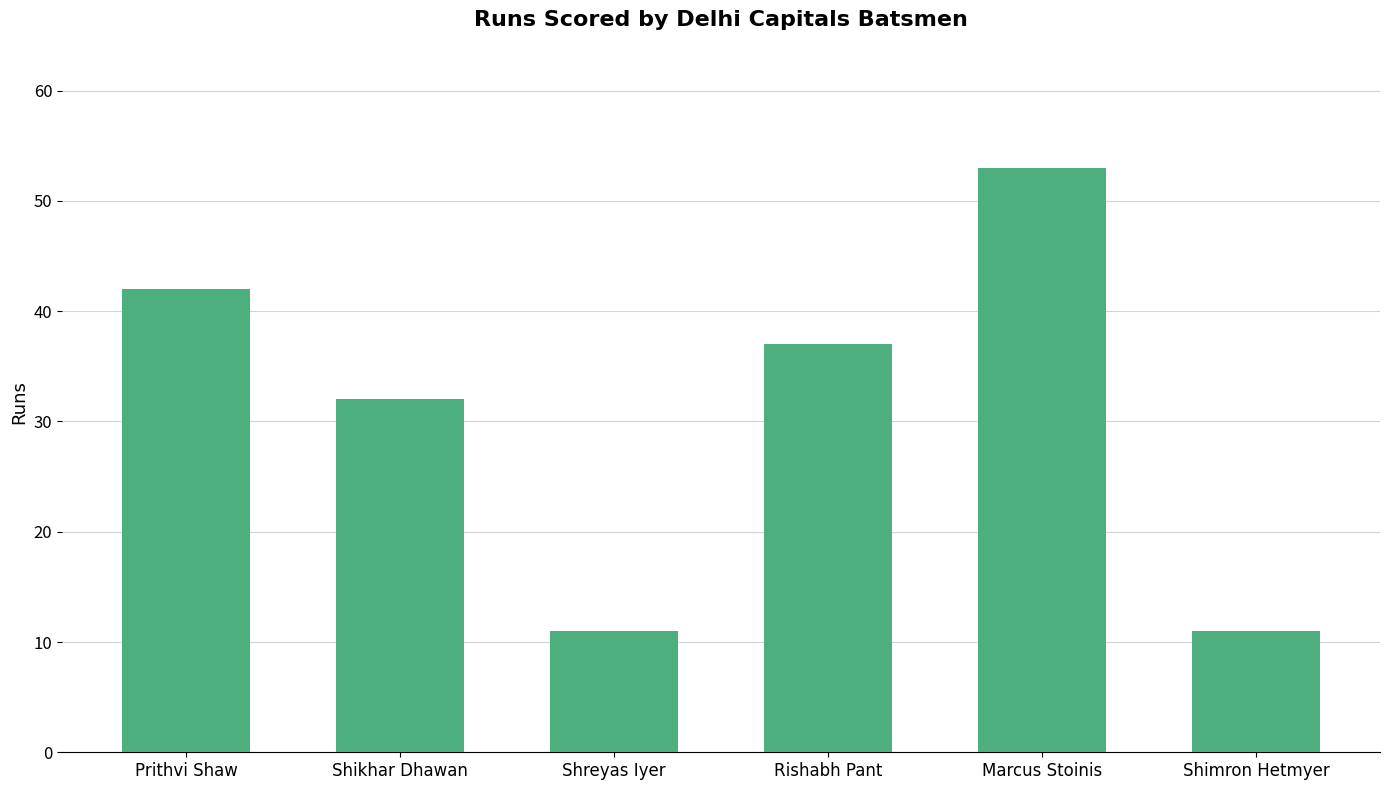

What is the maximum value shown in the chart?

53